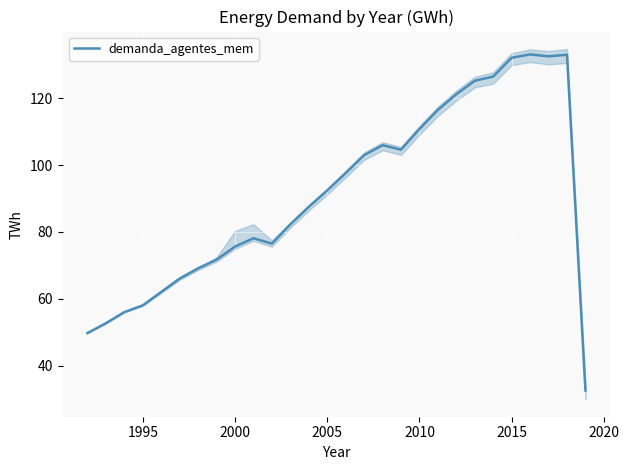

What is the greatest value displayed?

133.1